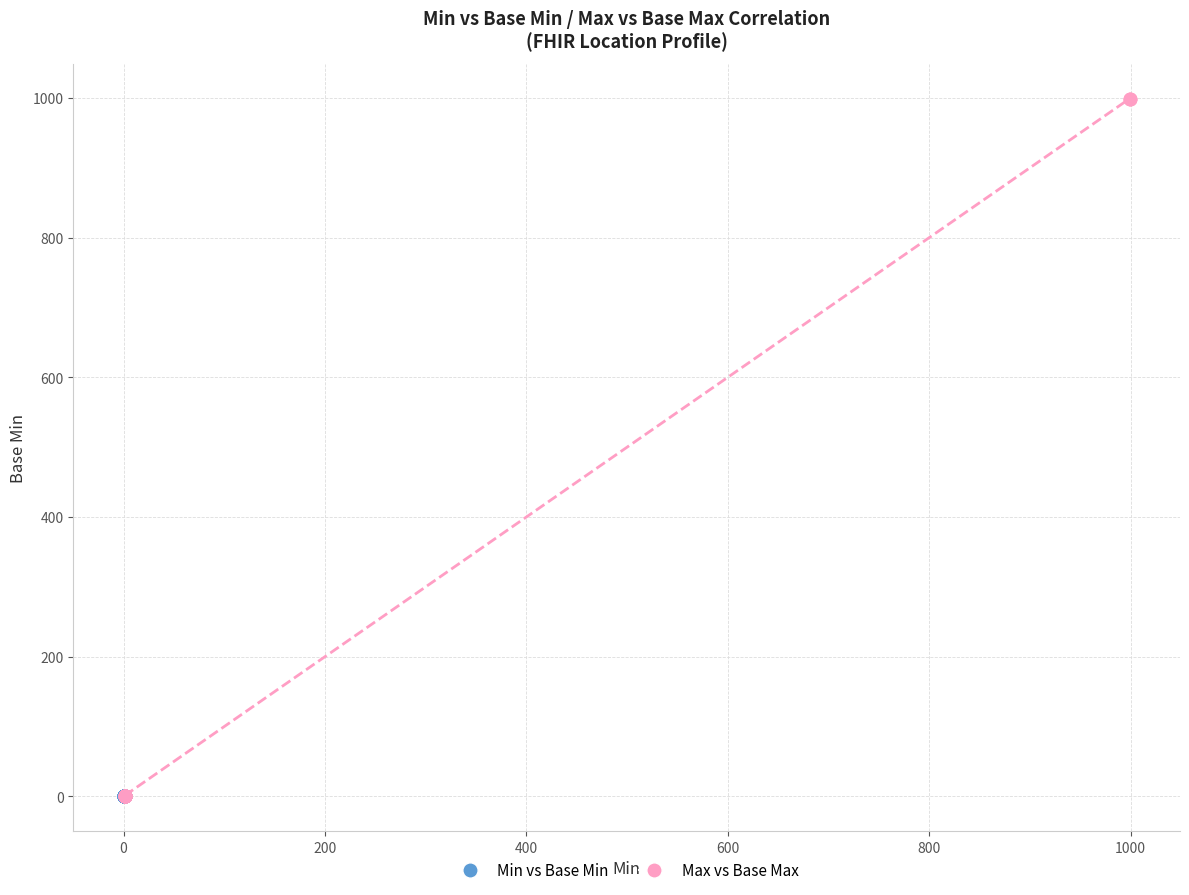

Which series reaches the maximum Y coordinate?

Max vs Base Max